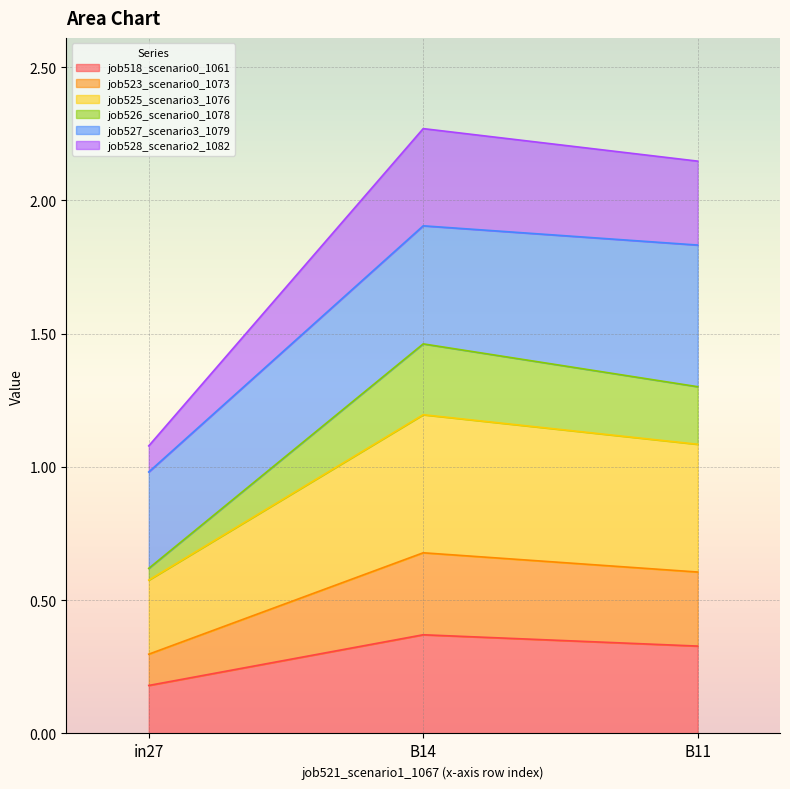

True or false: job525_scenario3_1076 has a value of 0.4 at B11.

False